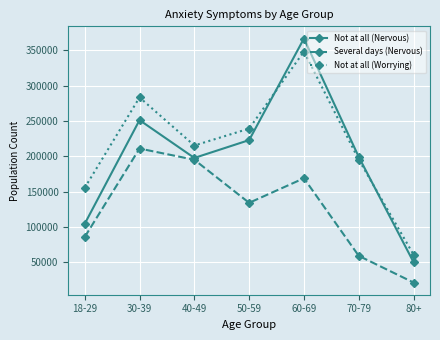

In Several days (Nervous), how many points are lower than both neighbors (excluding endpoints)?

1